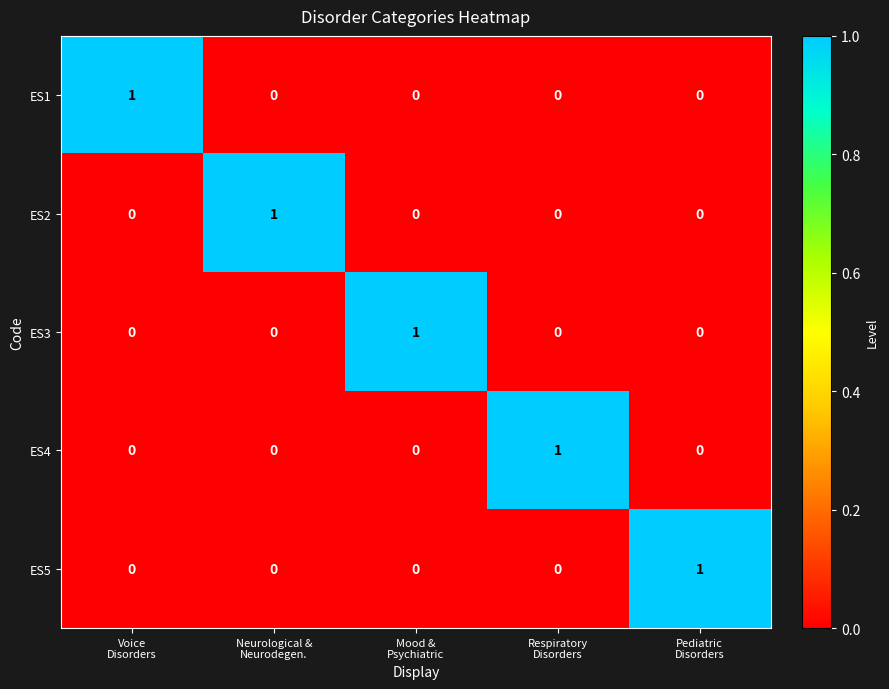

At how many categories does at least one series exceed 0?

5